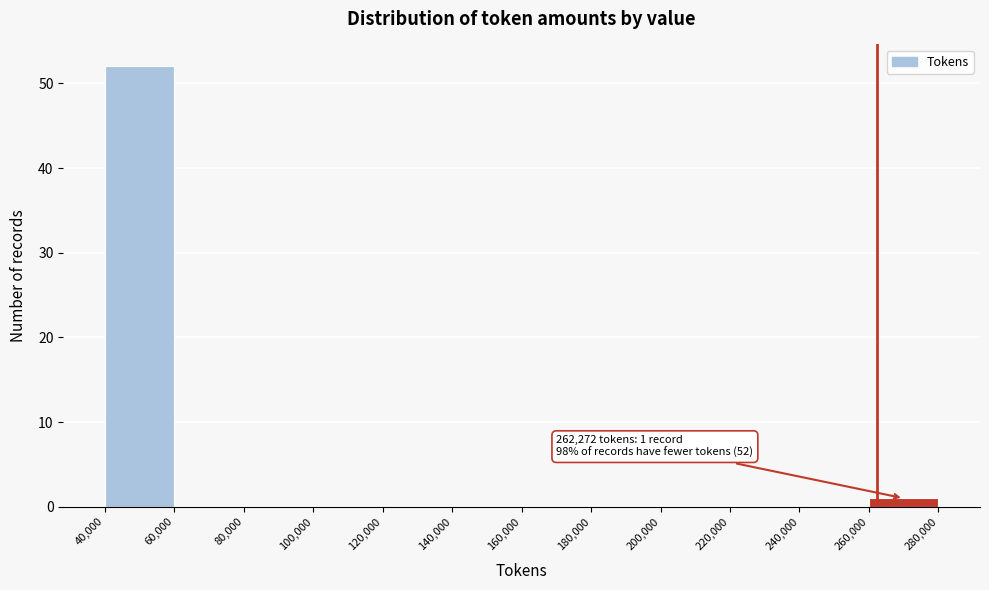

Over which range of the x-axis is the bar tallest?

40,000 to 60,000